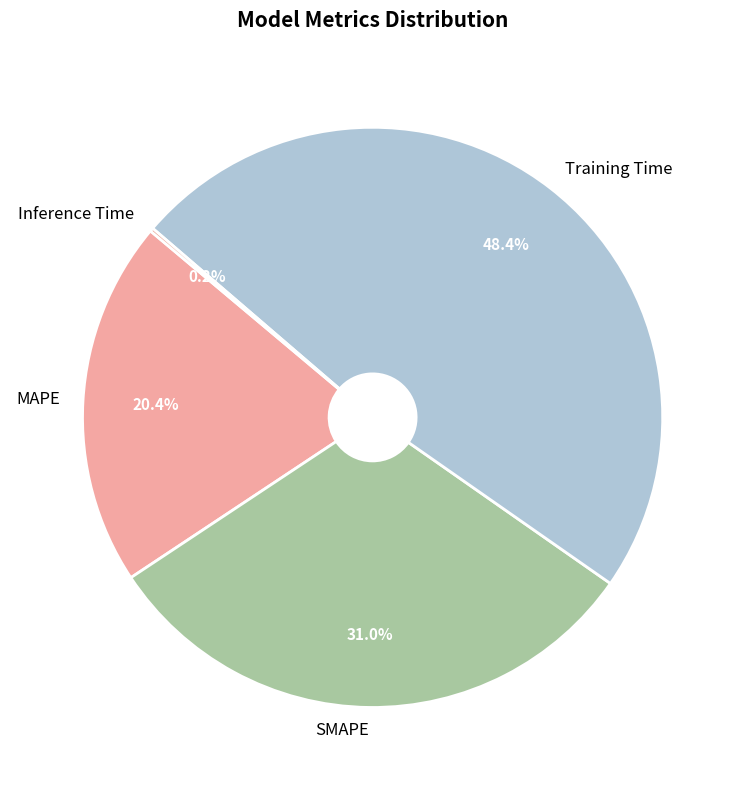

Which slice is the largest?

Training Time